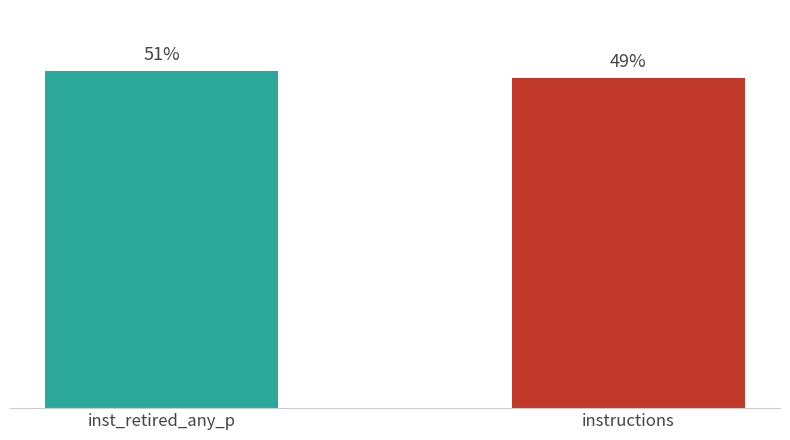

How many data points are less than 14126730563?

1